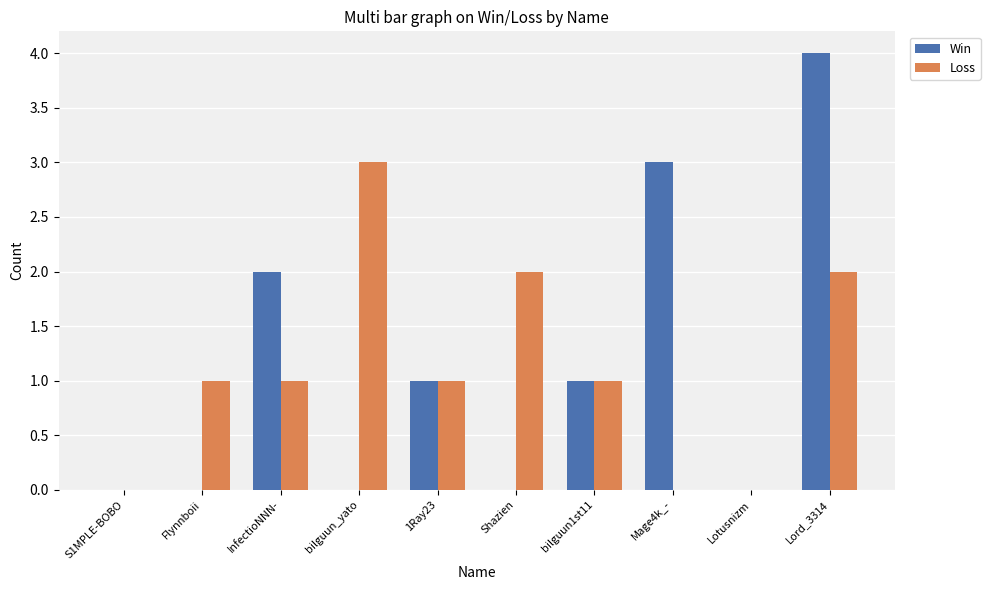

What is the sum of all Loss values?

11